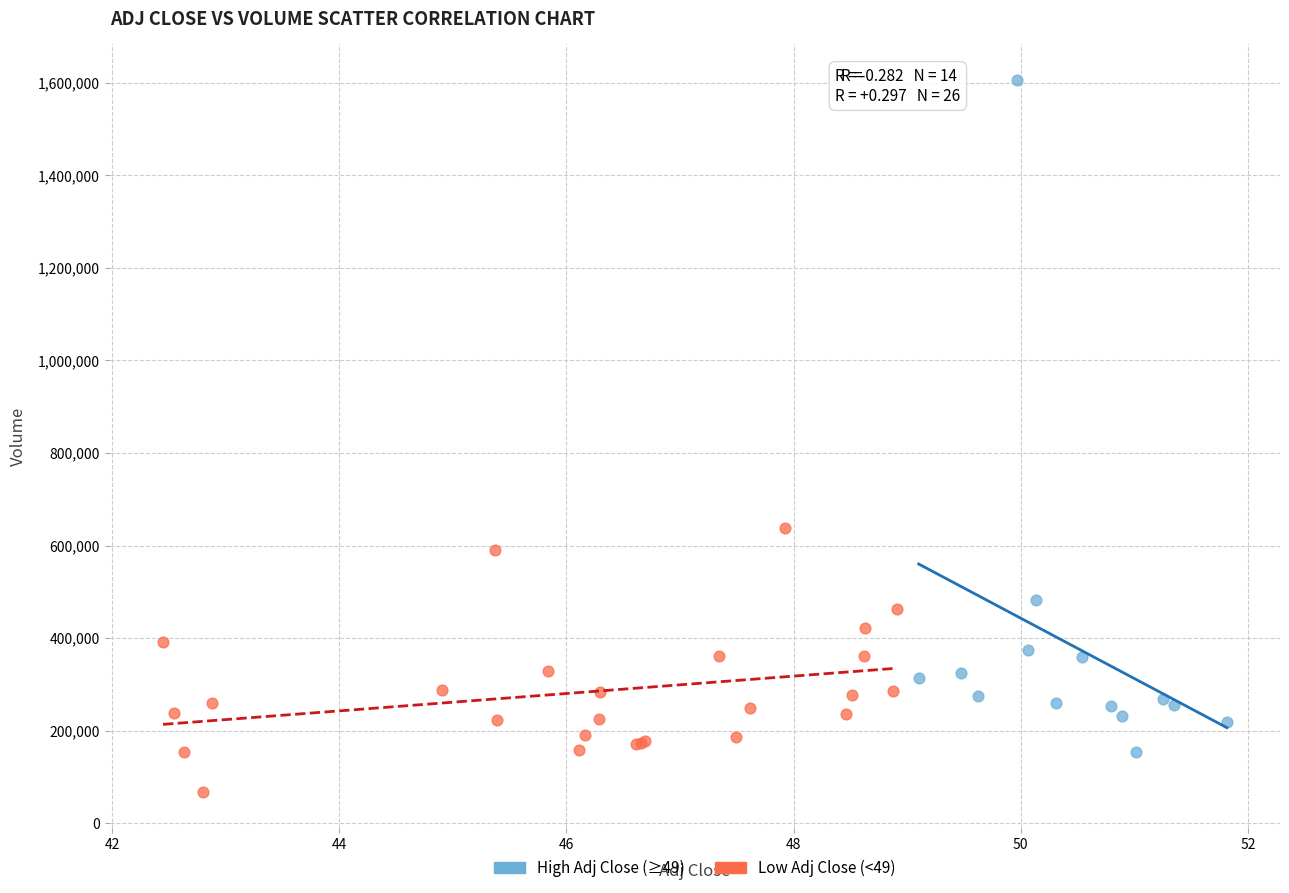

Which series contains the lowest Y value?

Low Adj Close (<49)